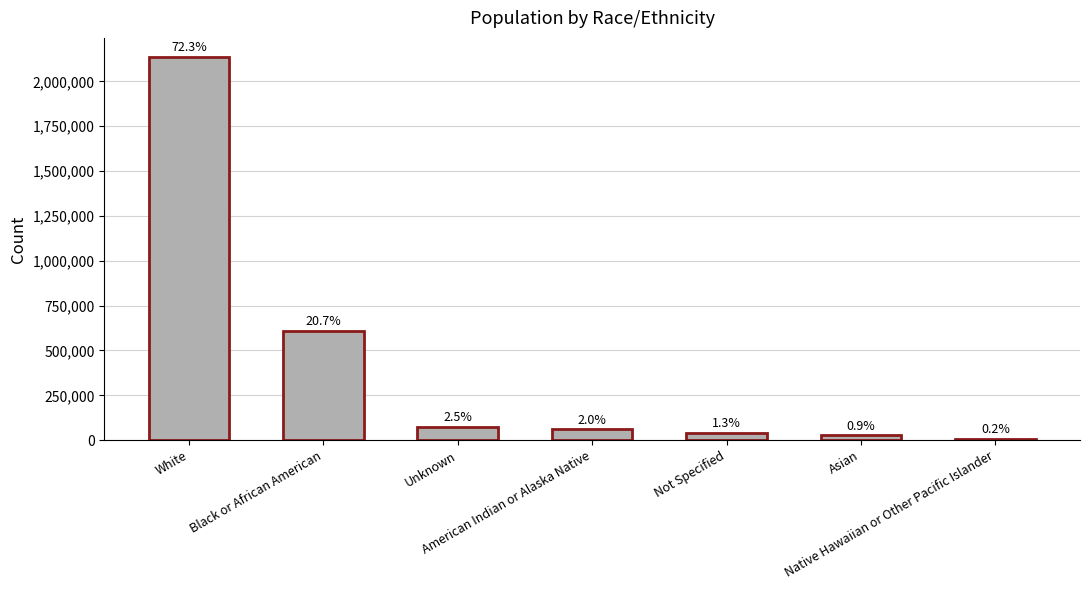

Are the bars horizontal?

No